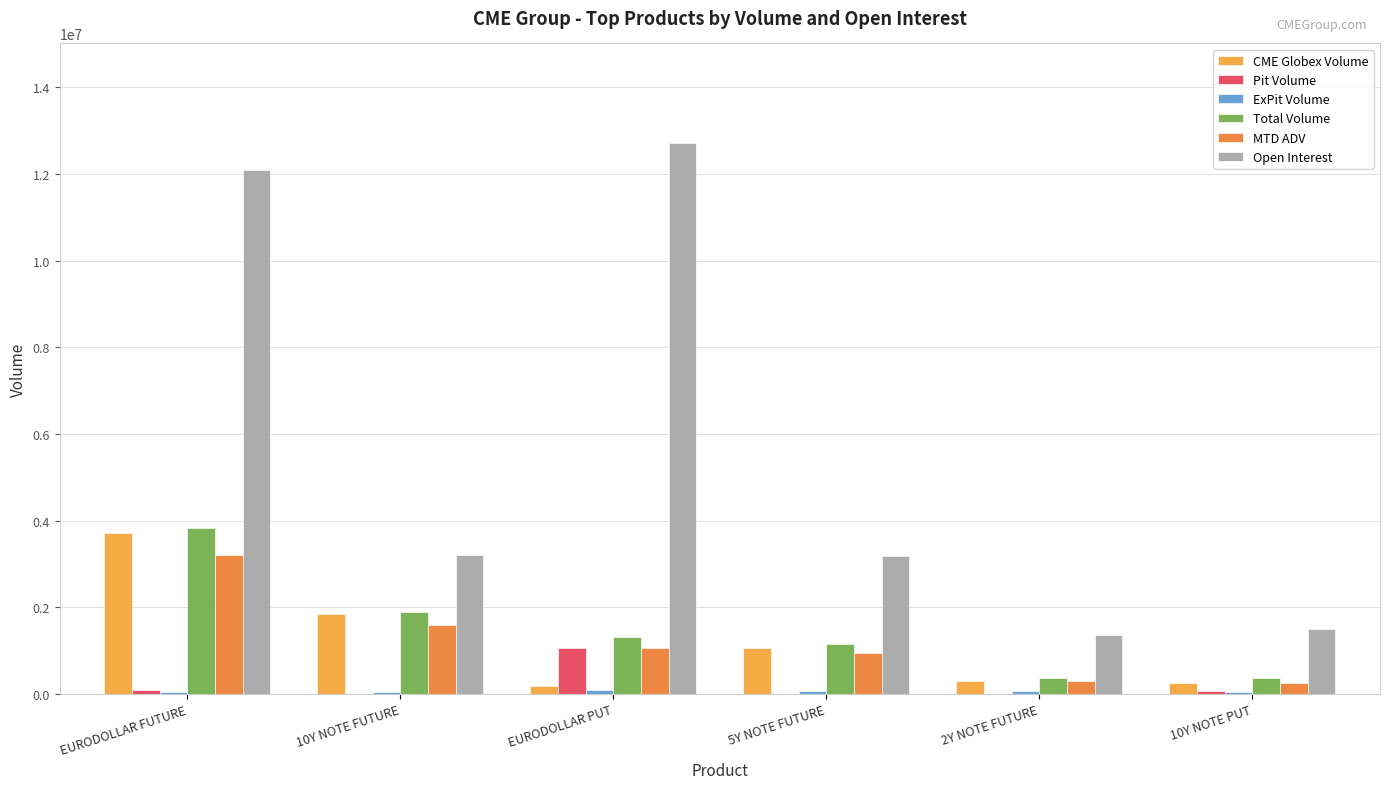

The ExPit Volume series shows 85000.0 at EURODOLLAR PUT. True or false?

True